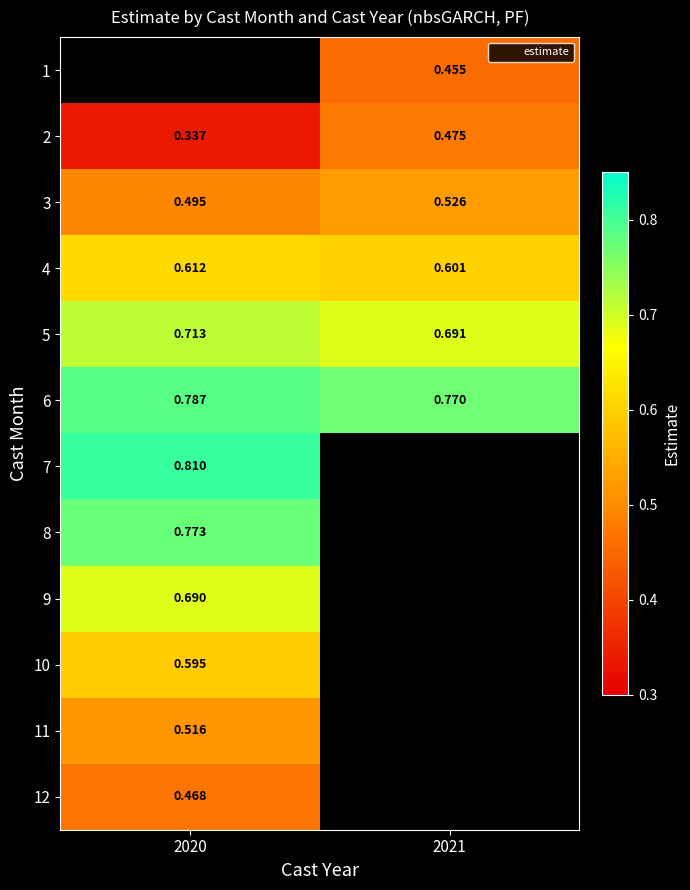

Is the value of 8 at 2020 greater than the value of 7 at 2020?

No